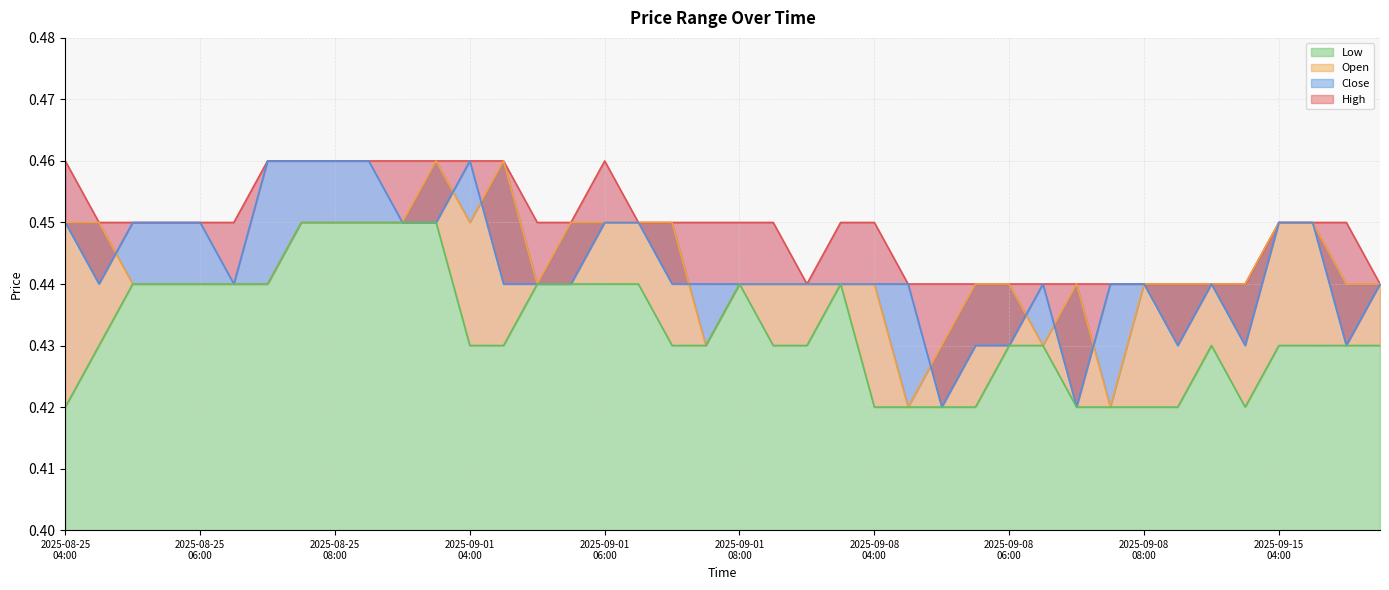

Reading left to right, transcribe all the data shown in this chart.

High: 0.5	0.5	0.5	0.5	0.5	0.5	0.5	0.5	0.5	0.5	0.5	0.5	0.5	0.5	0.5	0.5	0.5	0.5	0.5	0.5	0.5	0.5	0.4	0.5	0.5	0.4	0.4	0.4	0.4	0.4	0.4	0.4	0.4	0.4	0.4	0.4	0.5	0.5	0.5	0.4
Open: 0.5	0.5	0.4	0.4	0.4	0.4	0.4	0.5	0.5	0.5	0.5	0.5	0.5	0.5	0.4	0.5	0.5	0.5	0.5	0.4	0.4	0.4	0.4	0.4	0.4	0.4	0.4	0.4	0.4	0.4	0.4	0.4	0.4	0.4	0.4	0.4	0.5	0.5	0.4	0.4
Close: 0.5	0.4	0.5	0.5	0.5	0.4	0.5	0.5	0.5	0.5	0.5	0.5	0.5	0.4	0.4	0.4	0.5	0.5	0.4	0.4	0.4	0.4	0.4	0.4	0.4	0.4	0.4	0.4	0.4	0.4	0.4	0.4	0.4	0.4	0.4	0.4	0.5	0.5	0.4	0.4
Low: 0.4	0.4	0.4	0.4	0.4	0.4	0.4	0.5	0.5	0.5	0.5	0.5	0.4	0.4	0.4	0.4	0.4	0.4	0.4	0.4	0.4	0.4	0.4	0.4	0.4	0.4	0.4	0.4	0.4	0.4	0.4	0.4	0.4	0.4	0.4	0.4	0.4	0.4	0.4	0.4